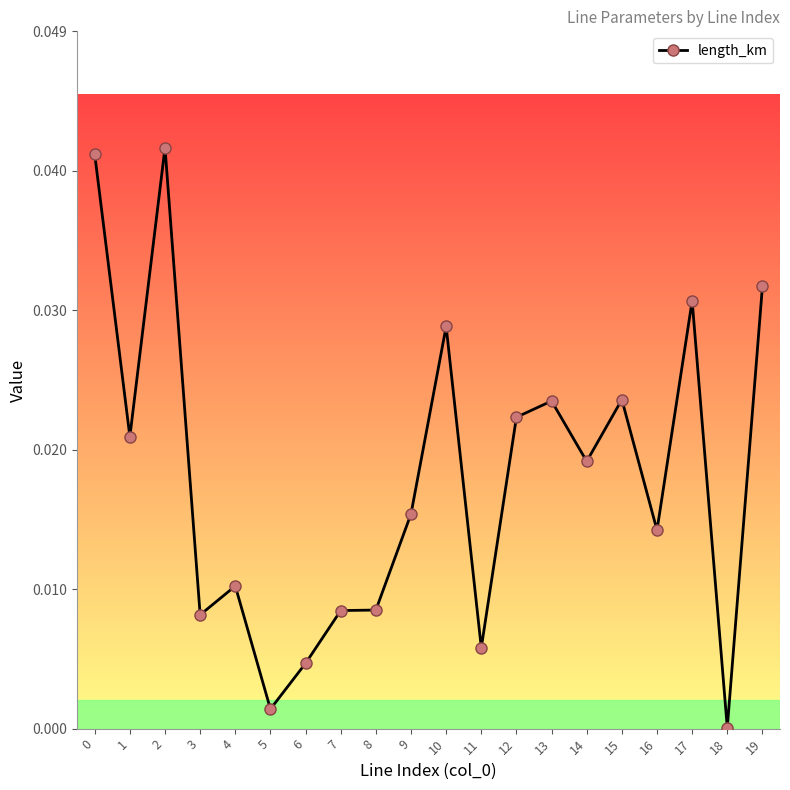

Which category has the lowest value across all series?

18